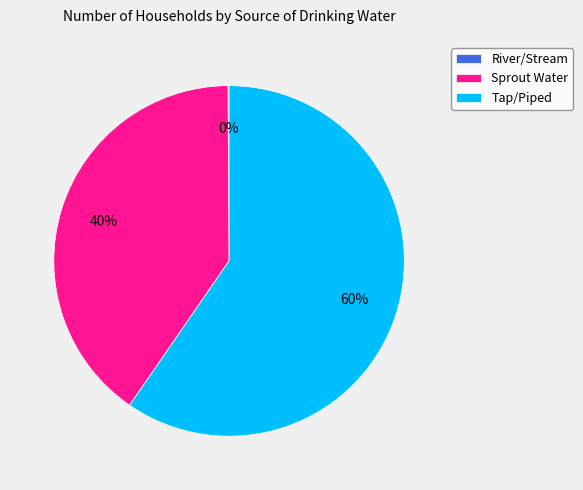

The Sprout Water slice represents 33% of the pie. True or false?

False